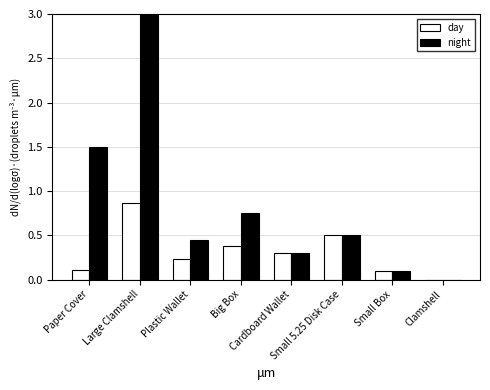

How many bars are there in each group?

2